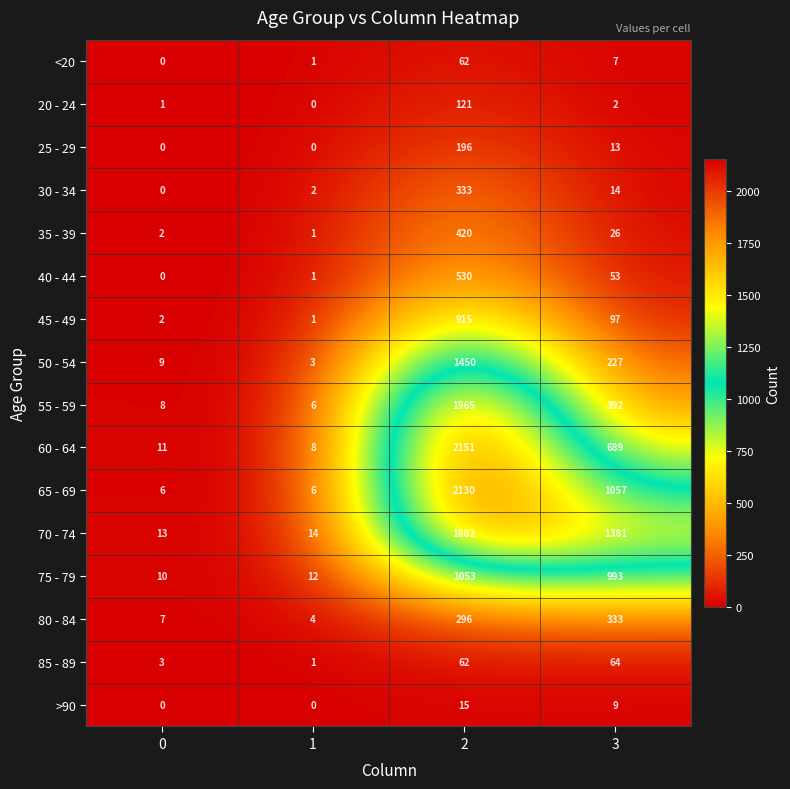

What is the average value of the 30 - 34 series?

87